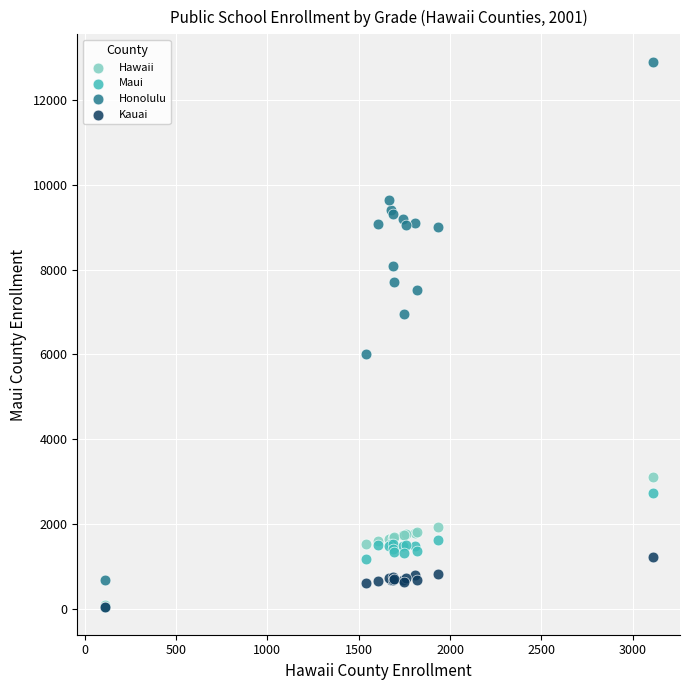

Which series reaches the maximum Y coordinate?

Honolulu